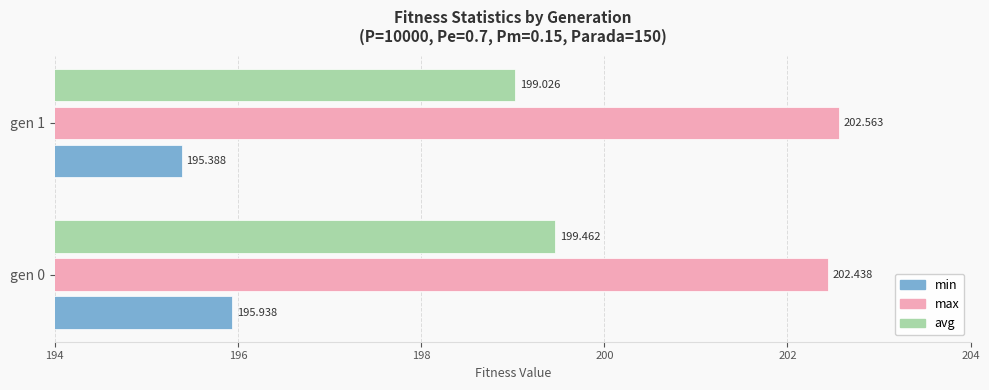

Which series has the largest range (max minus min)?

min